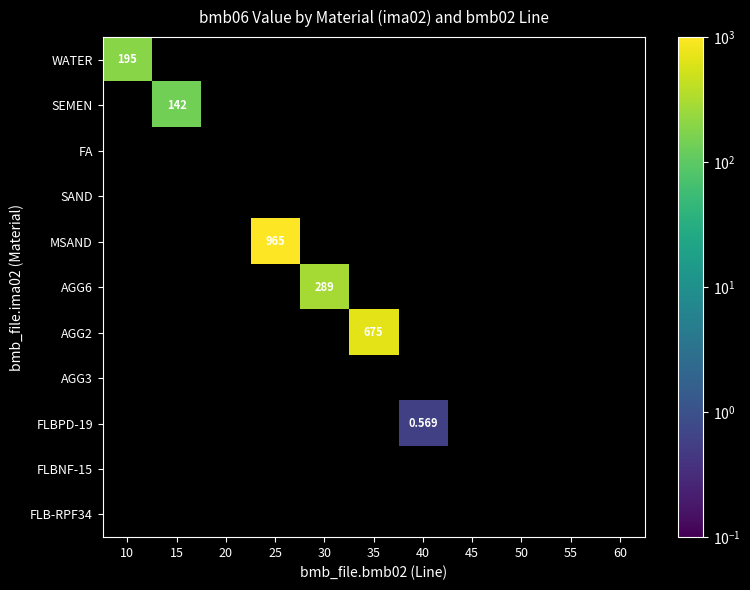

How many distinct data groups are displayed?

11